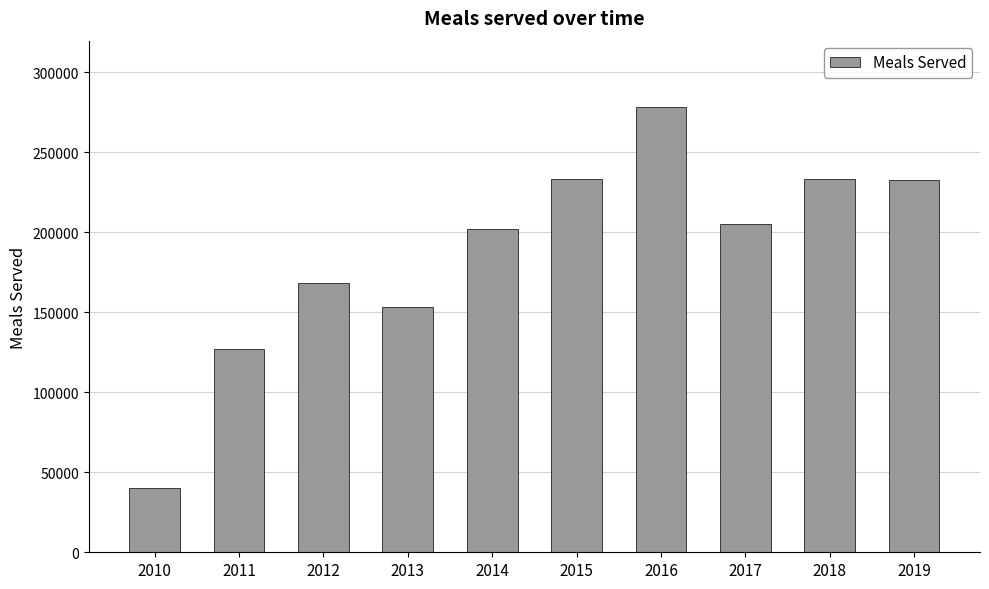

Does the chart contain any negative values?

No